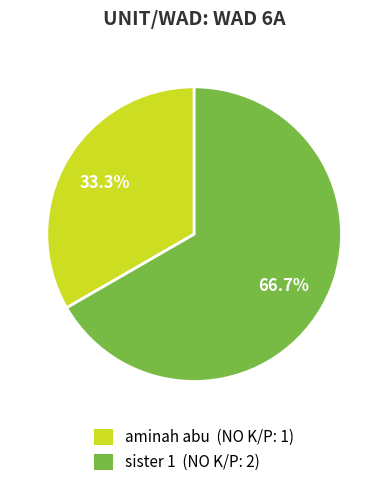

What percentage do sister 1 and aminah abu together represent?

100.0%